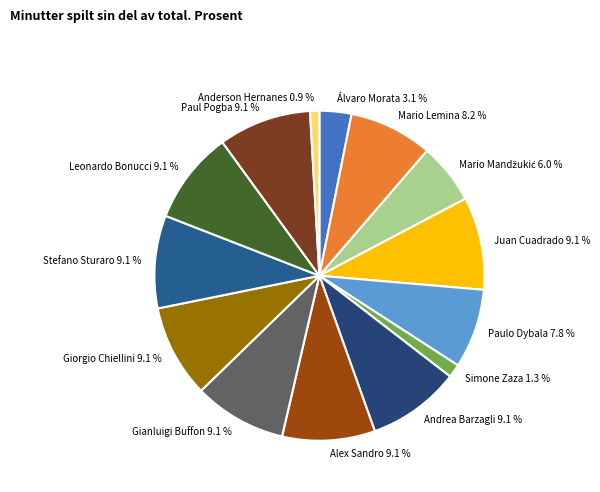

How much of the chart is everything except Paulo Dybala 7.8 %?

92.2%